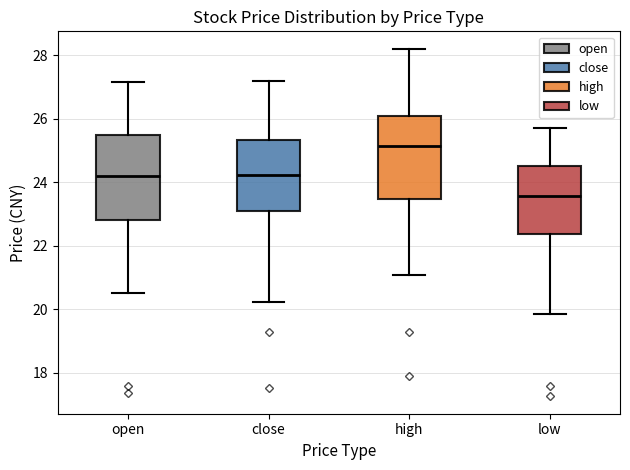

Which box has the highest median line?

high